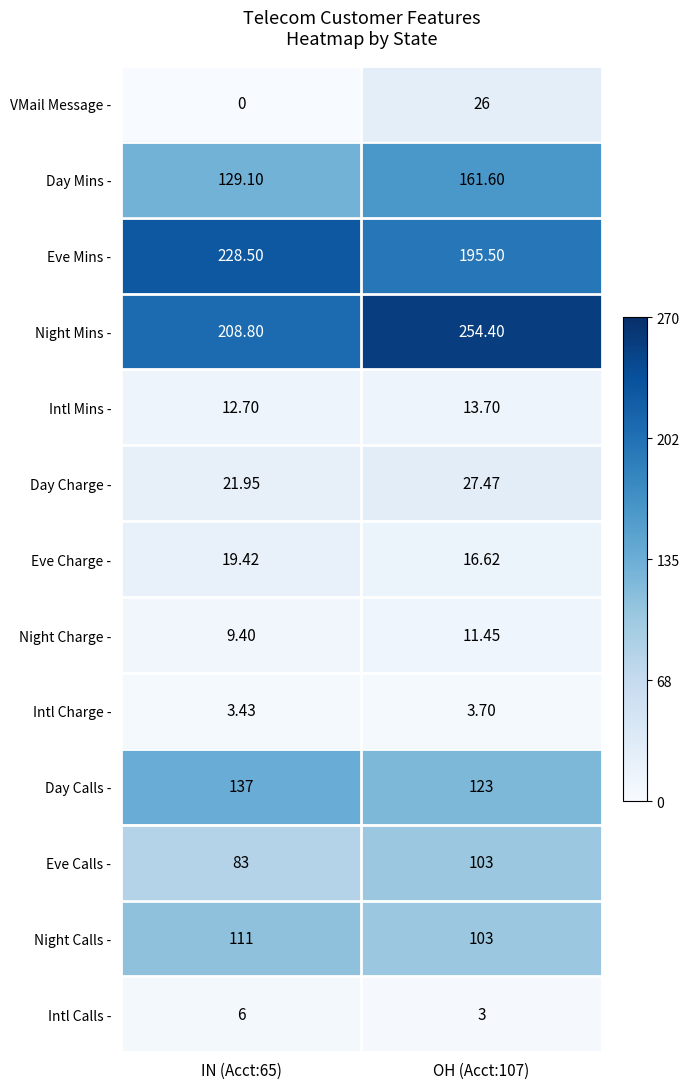

What is the greatest value displayed?

254.4